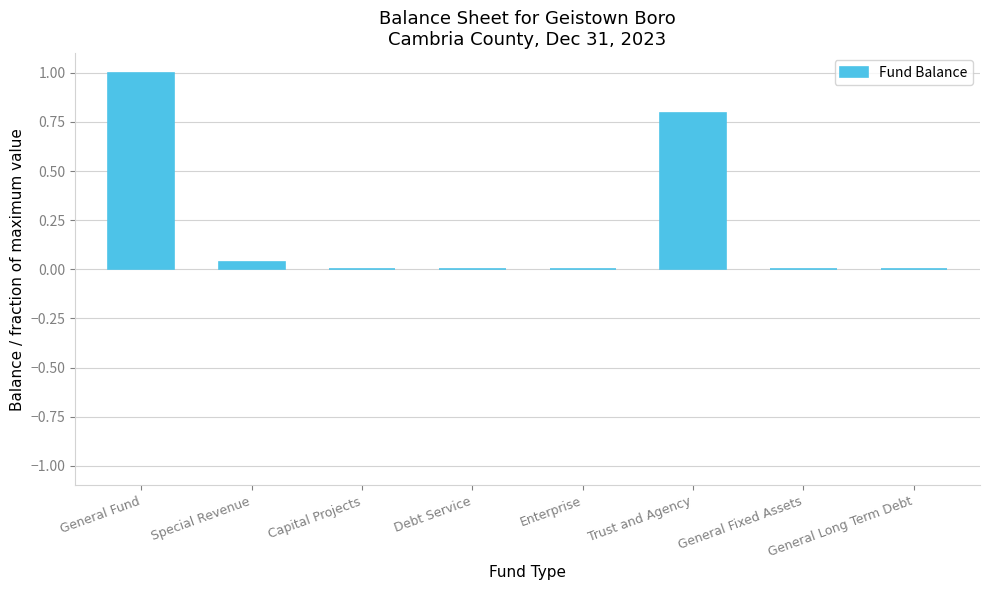

What is the change in value from General Fund to Debt Service?

-1.0